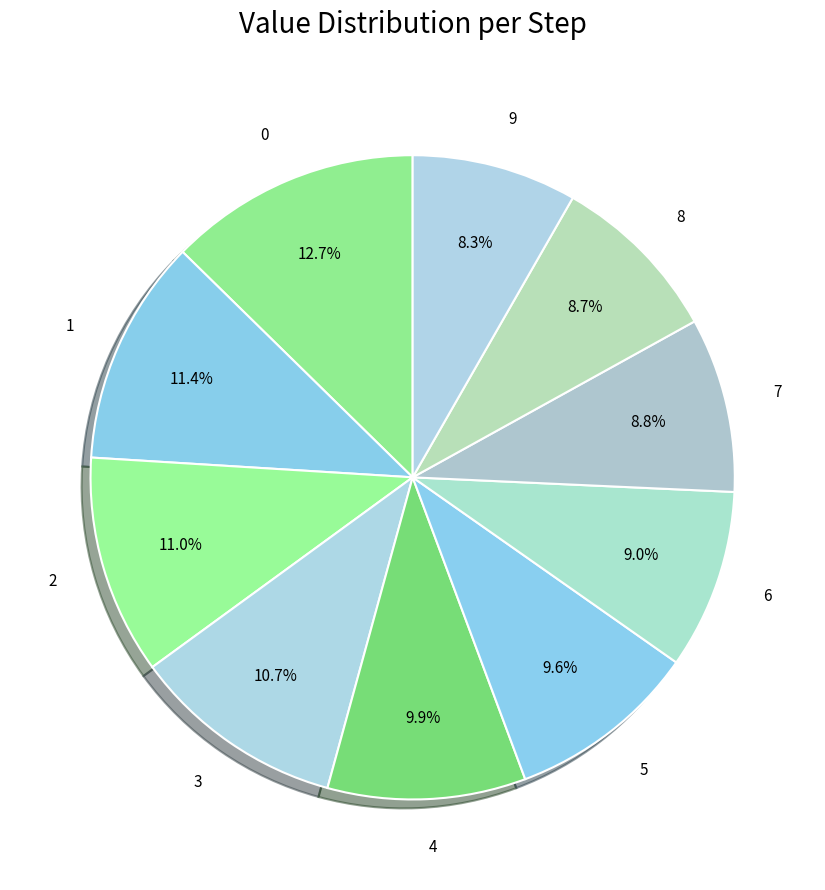

What percentage is NOT represented by 2?

89.0%